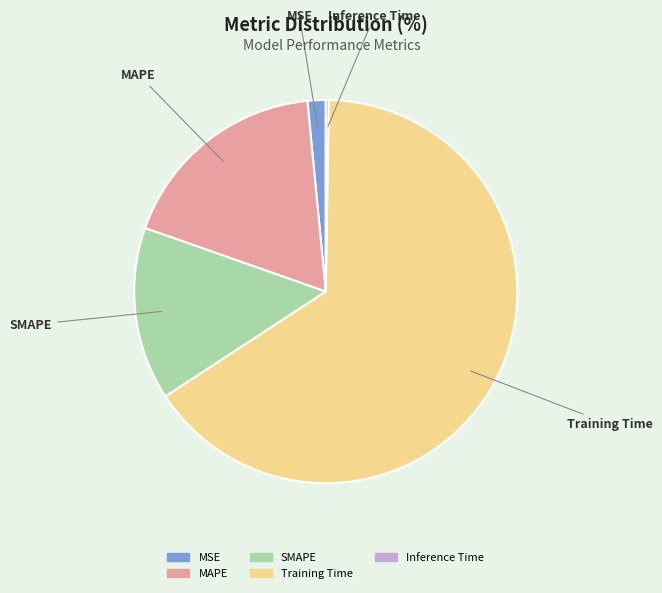

Is there a majority slice in this chart?

Yes